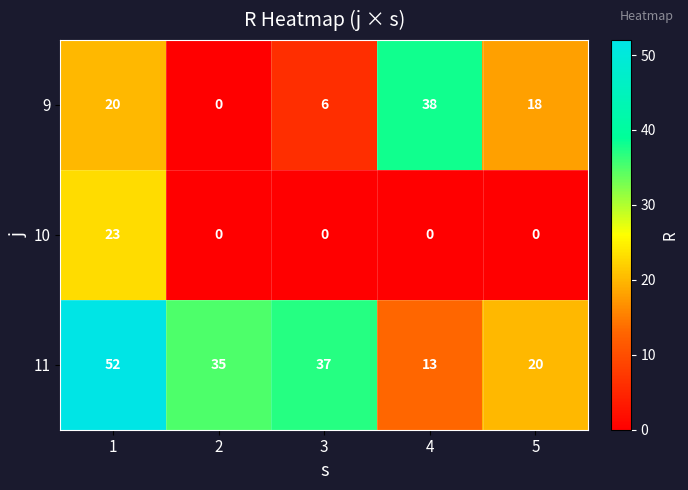

Is it true that 10 equals 14 at 2?

False